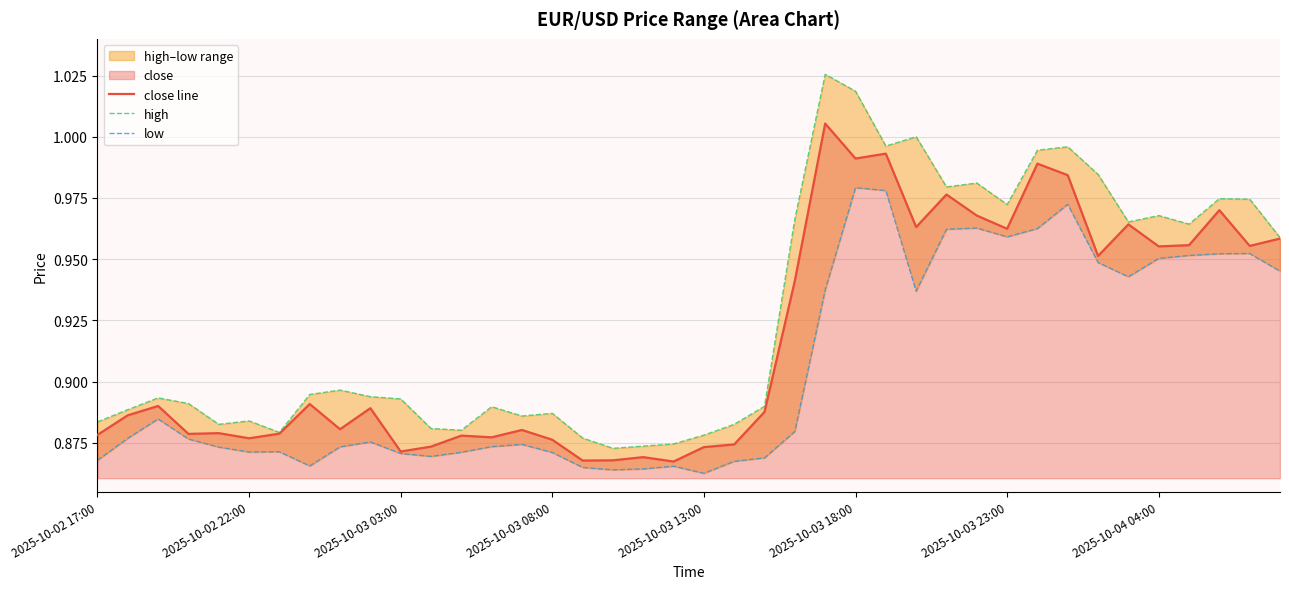

What is the sum of all high values?

37.1